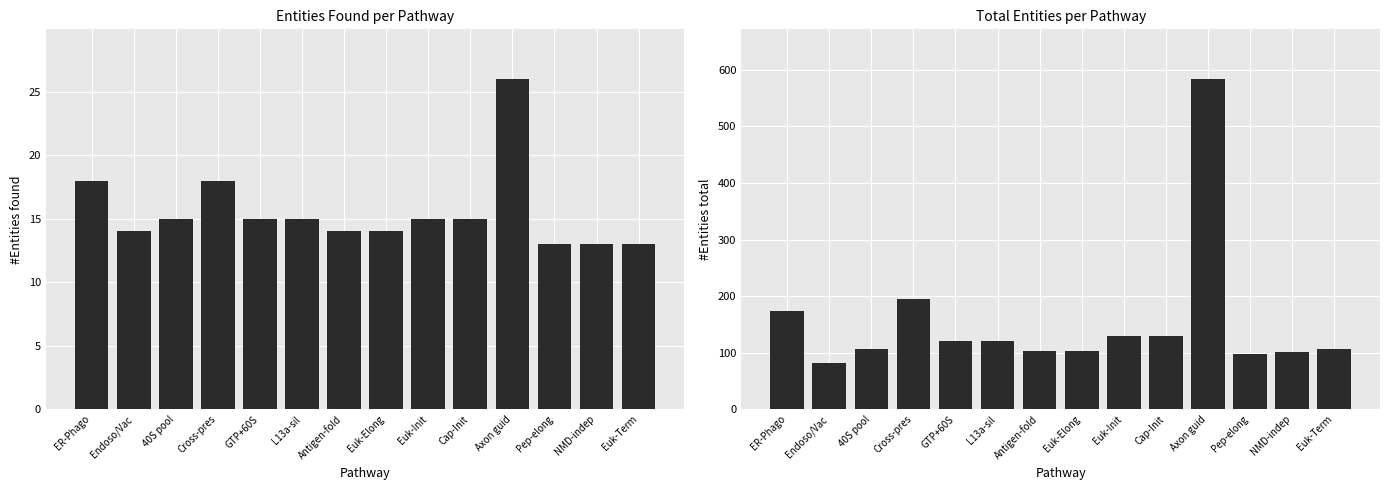

How many data points in #Entities total are less than 120?

7